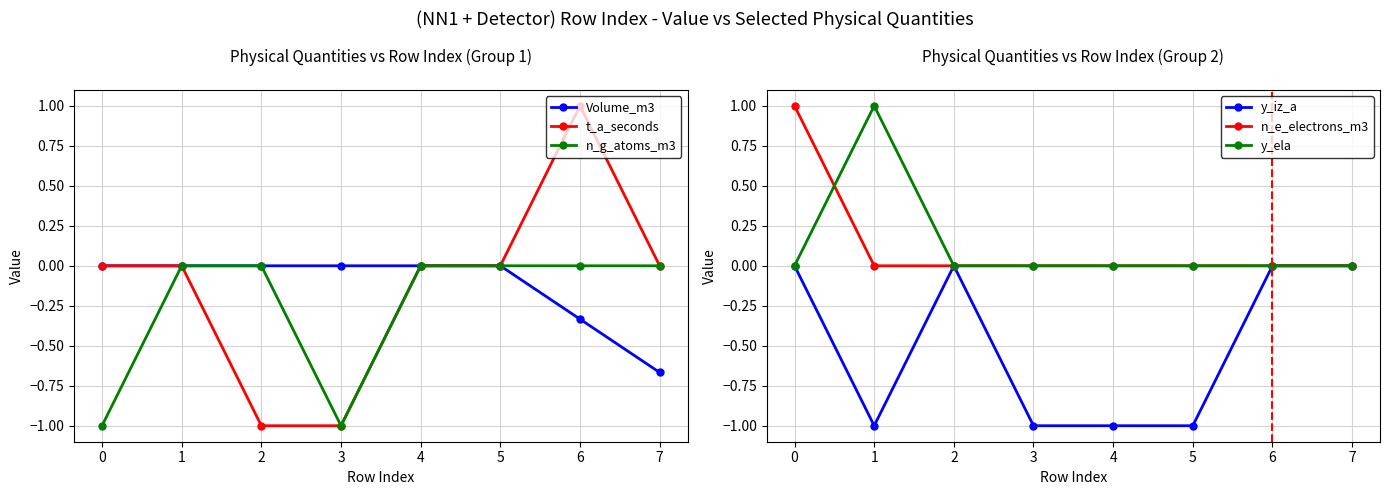

What is the value of the t_a_seconds point at the 3rd from the left?

-1.0